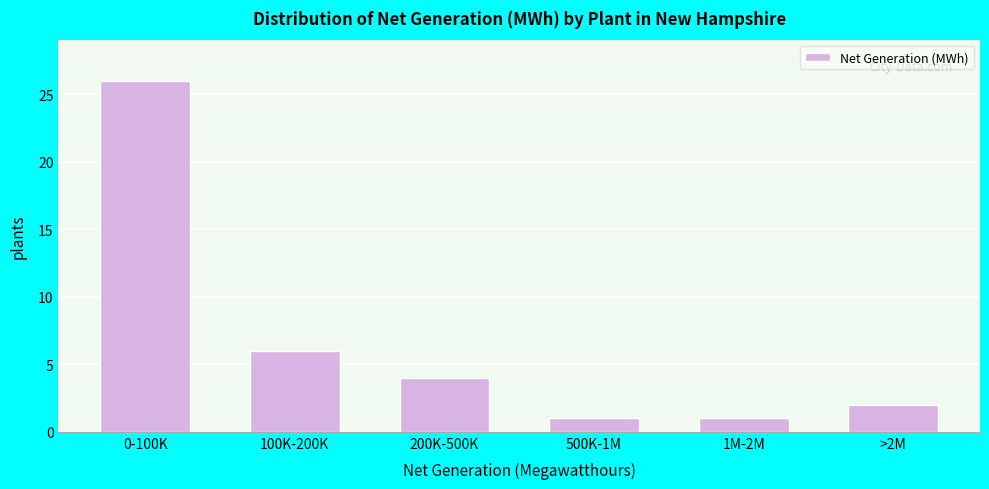

Reading left to right, what are all the values shown in this chart?

26	6	4	1	1	2